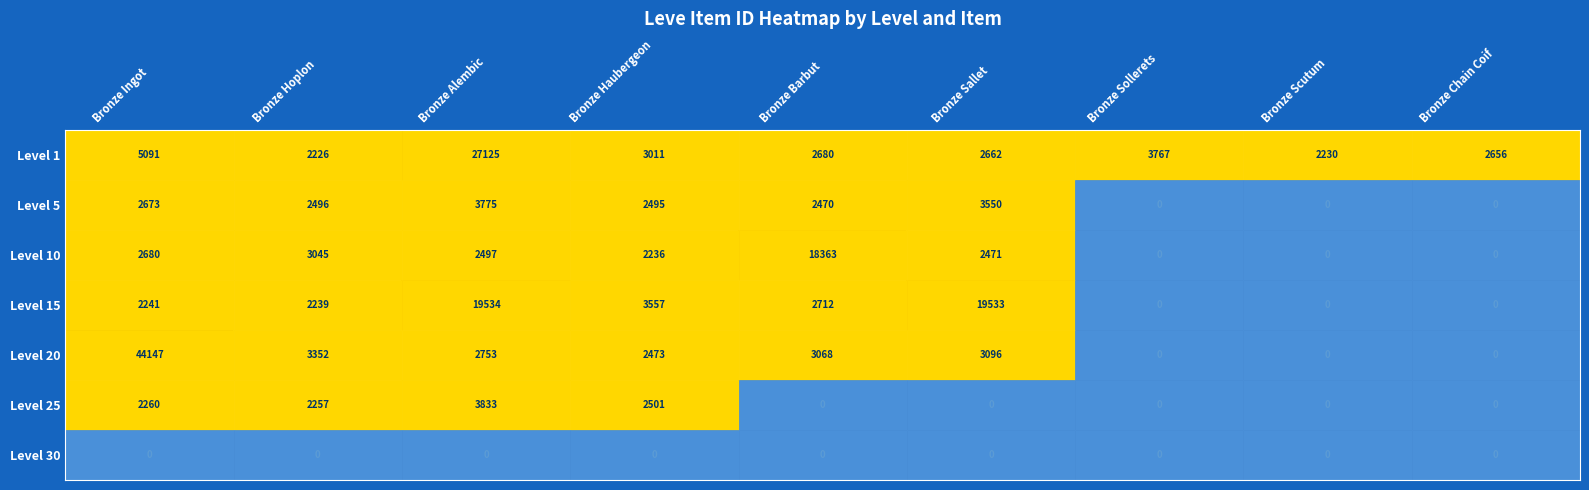

Is it true that Level 15 equals 775 at Bronze Haubergeon?

False